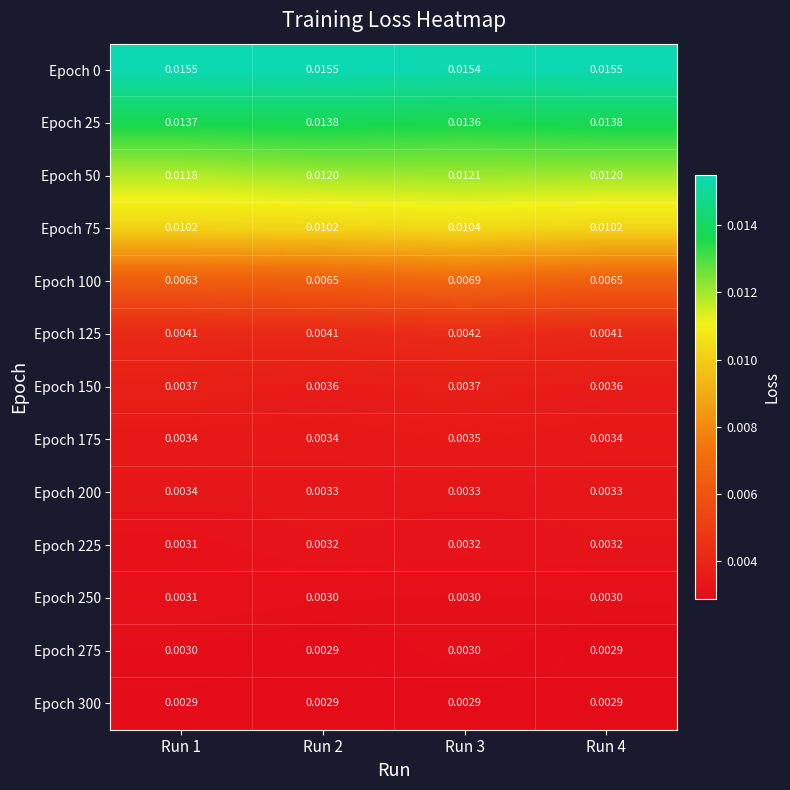

Is the value of Epoch 75 at Run 2 greater than the value of Epoch 50 at Run 4?

No